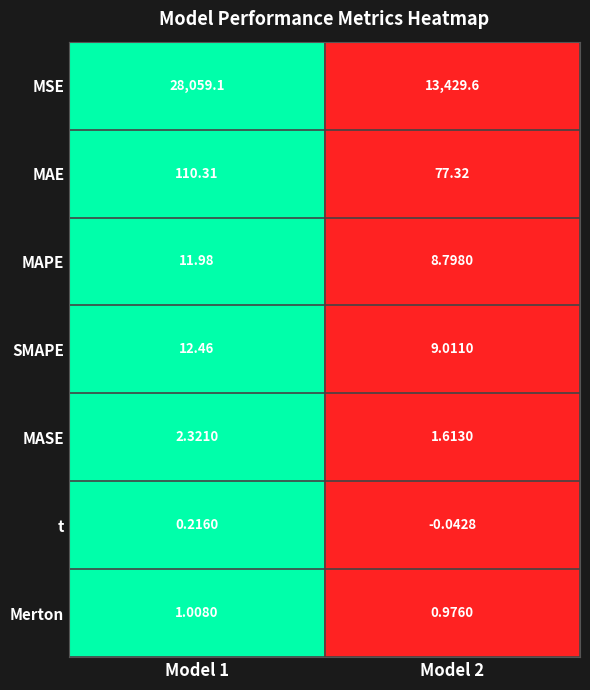

How many data points does each series have?

2